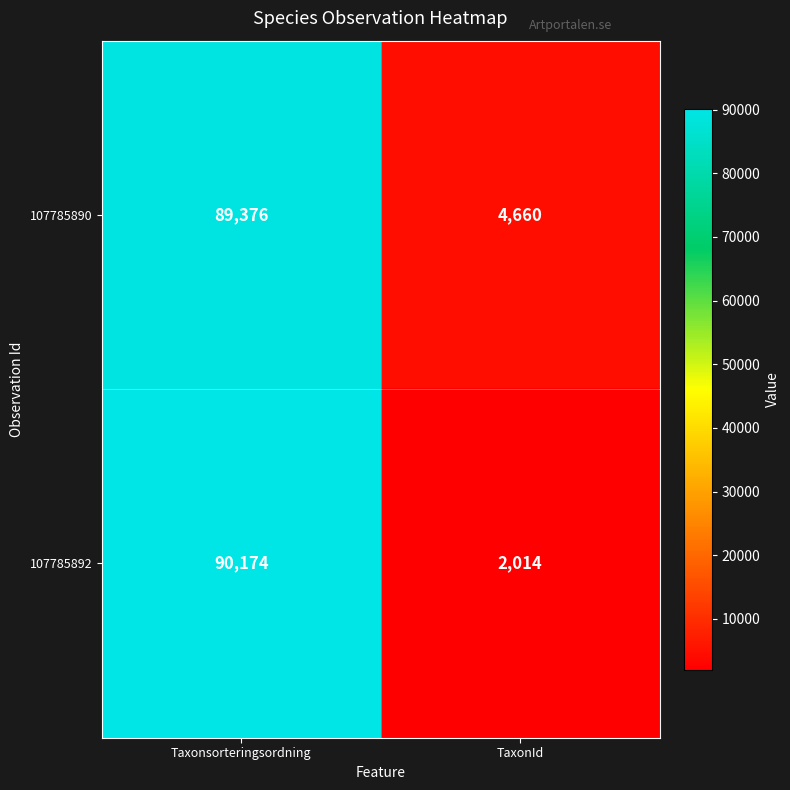

What is the highest value of the 107785890 series?

89376